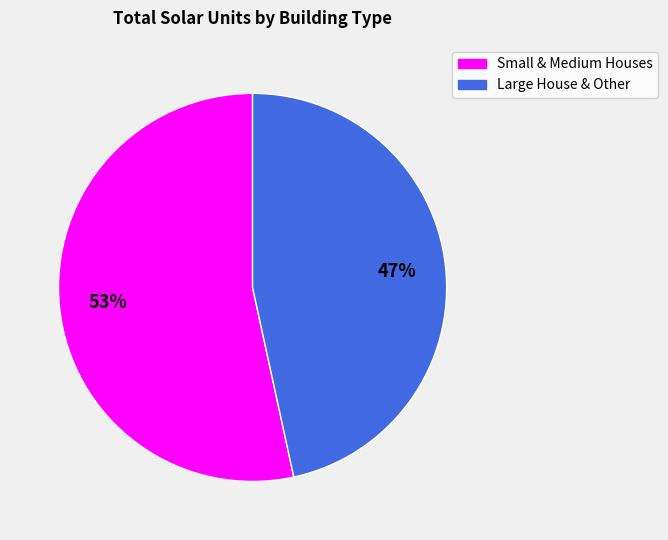

How many segments does this pie chart have?

2